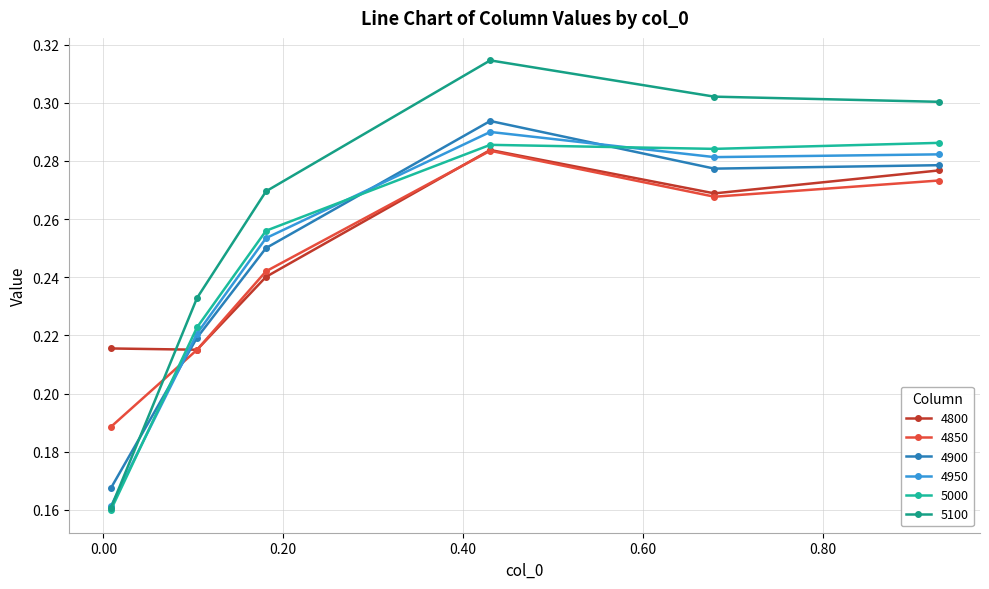

How many lines are shown in the chart?

6